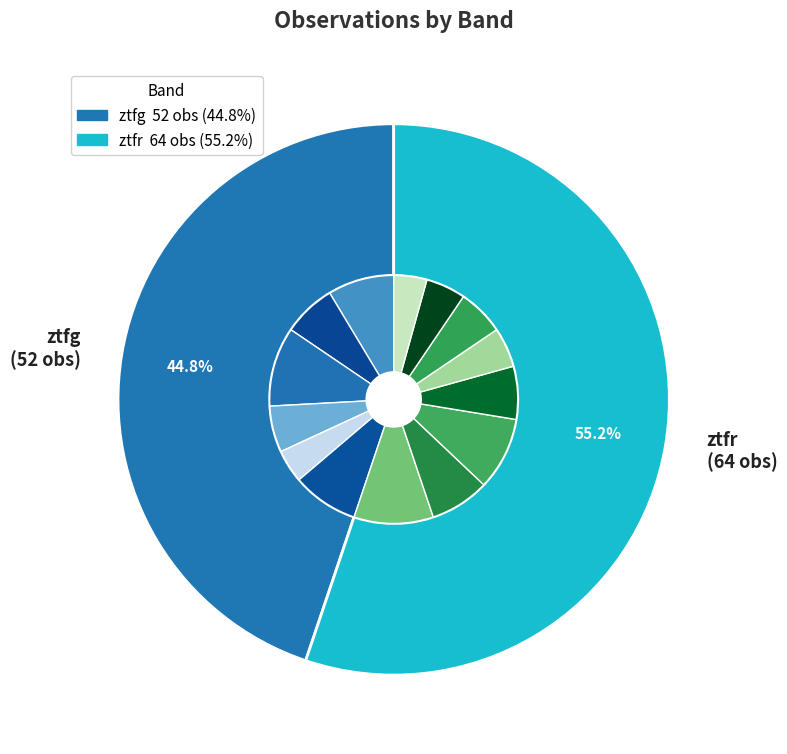

Rank the categories by value from lowest to highest.

ztfg, ztfr